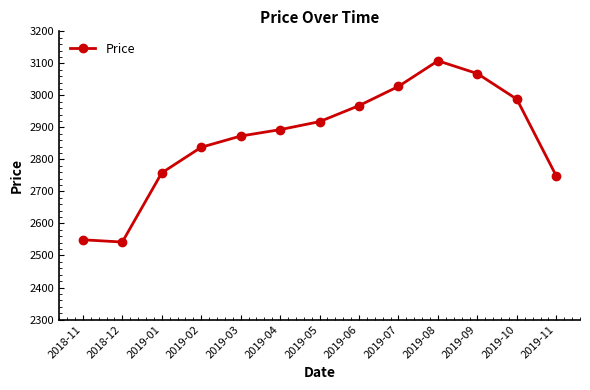

Between 2019-01 and 2019-08, which is larger?

2019-08